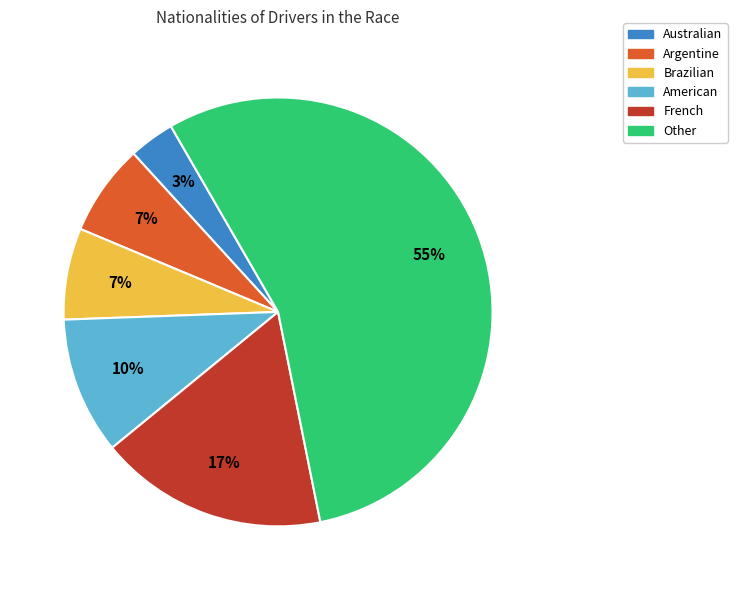

How many slices are in this pie chart?

6